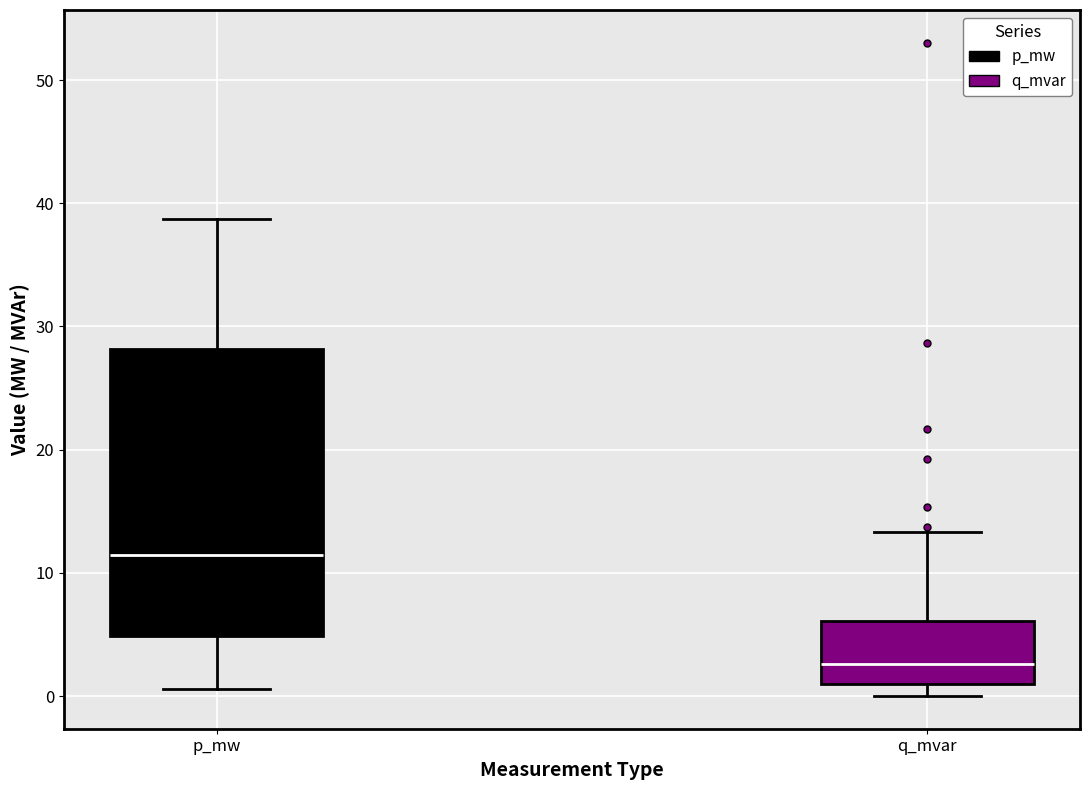

Which box's median line is the lowest?

q_mvar